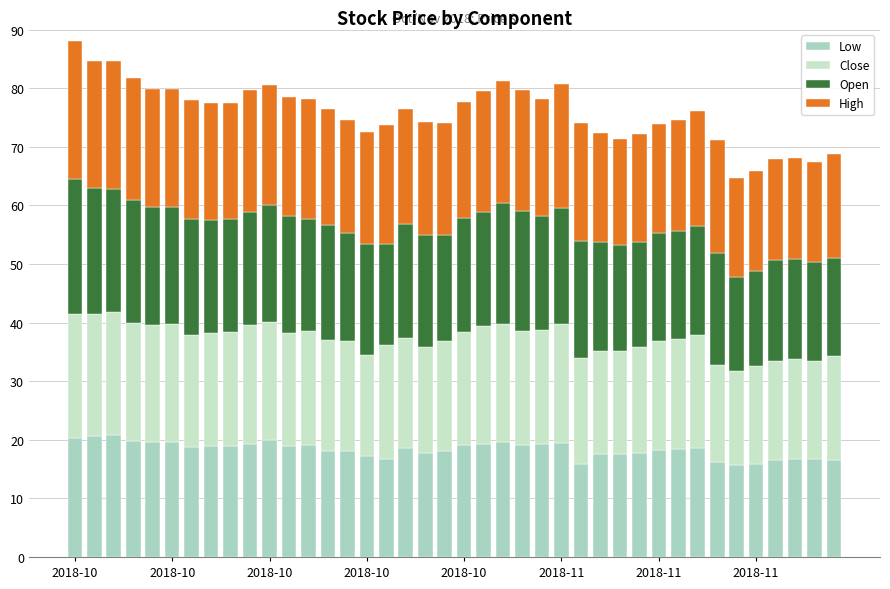

How many categories are shown in the chart?

40